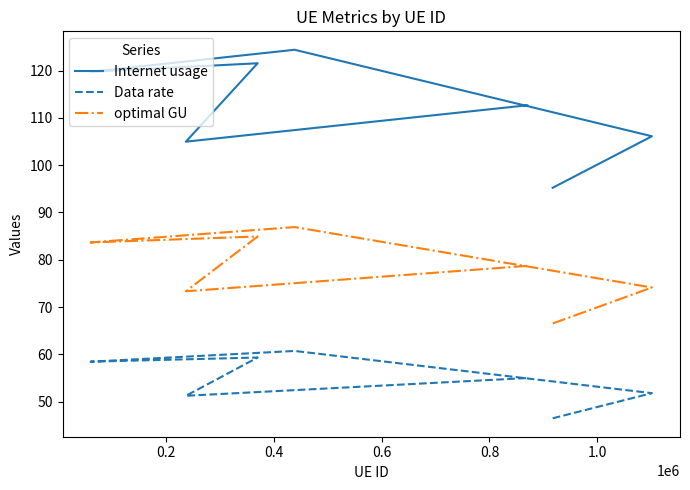

The Data rate series shows 60.7 at 0.4. True or false?

True